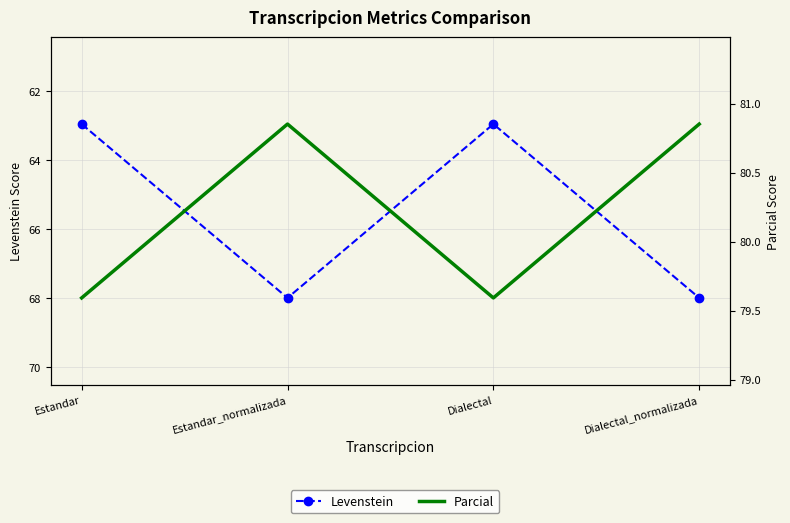

True or false: Parcial has a value of 79.6 at Dialectal.

True